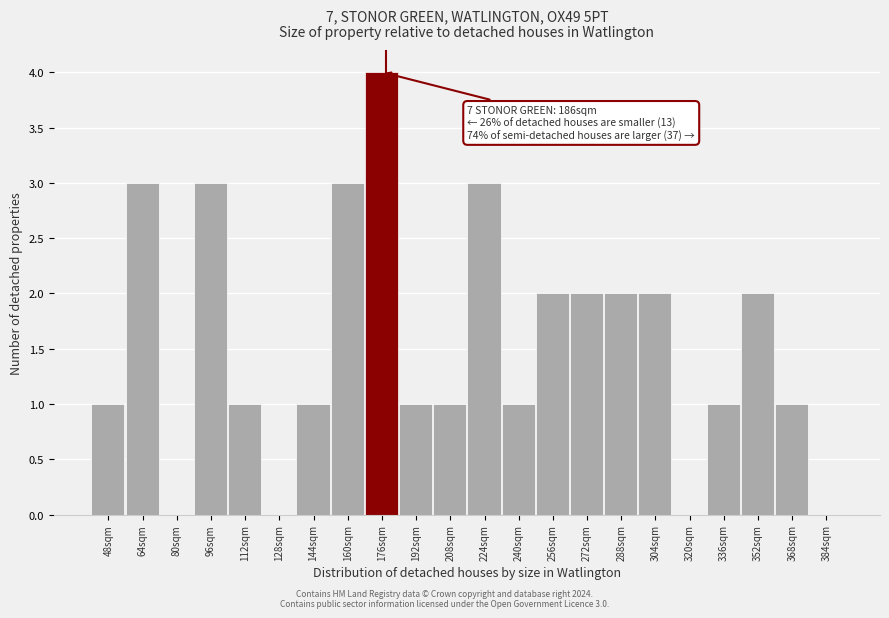

Reading left to right, extract all data points from this chart.

48sqm=1	64sqm=3	80sqm=0	96sqm=3	112sqm=1	128sqm=0	144sqm=1	160sqm=3	176sqm=4	192sqm=1	208sqm=1	224sqm=3	240sqm=1	256sqm=2	272sqm=2	288sqm=2	304sqm=2	320sqm=0	336sqm=1	352sqm=2	368sqm=1	384sqm=0